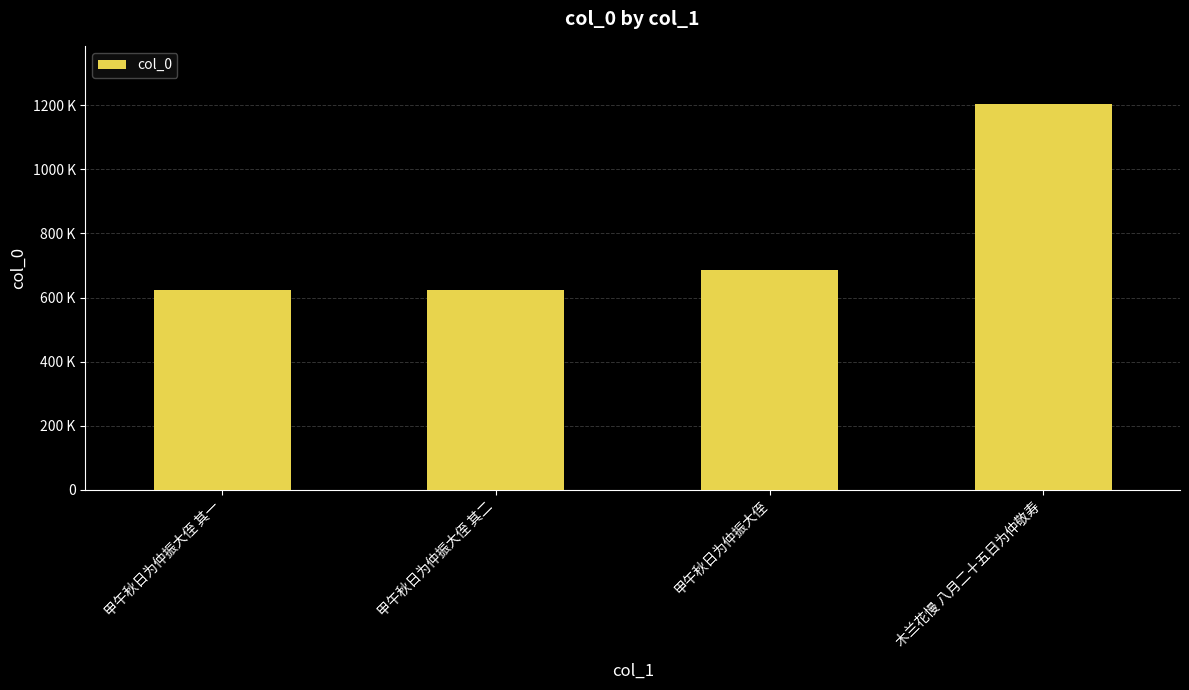

Which category has the lowest value across all series?

甲午秋日为仲振大侄 其一